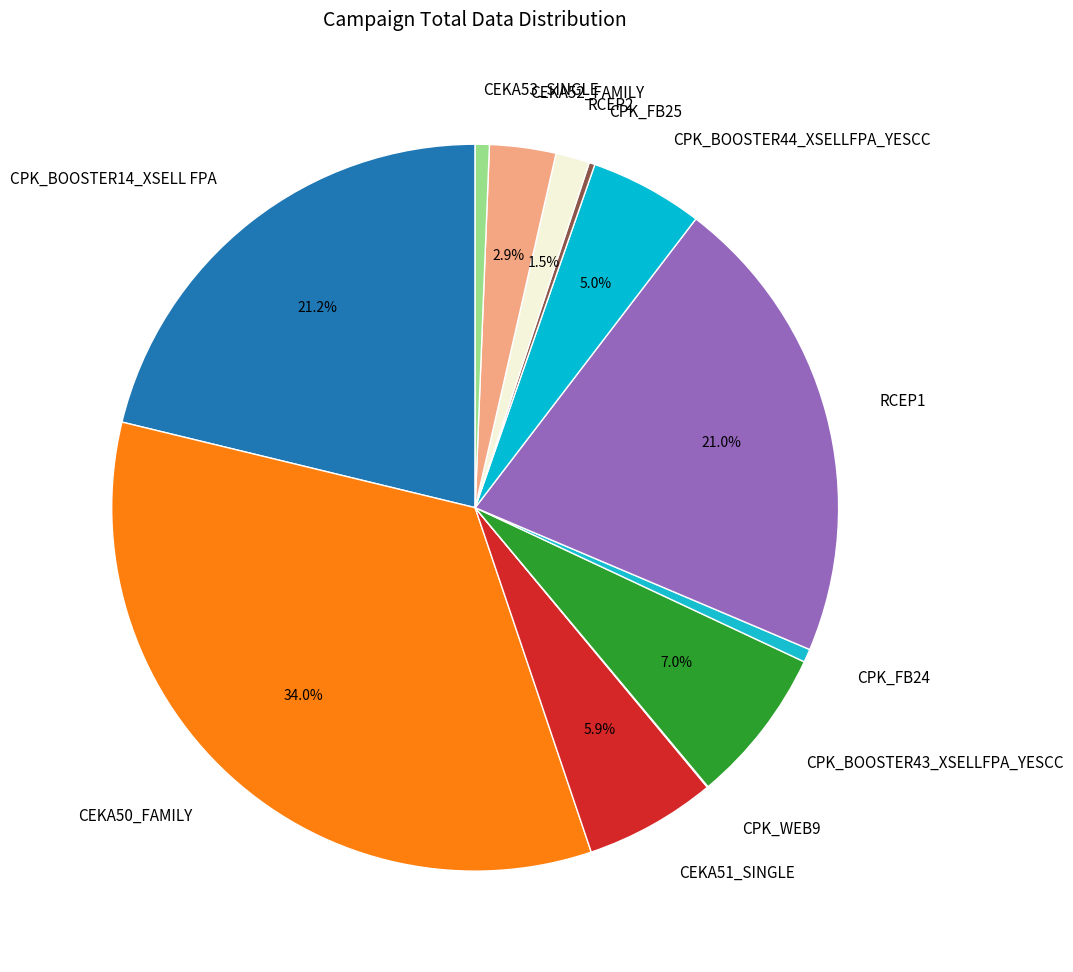

True or false: CPK_FB24 accounts for 7% of the total.

False